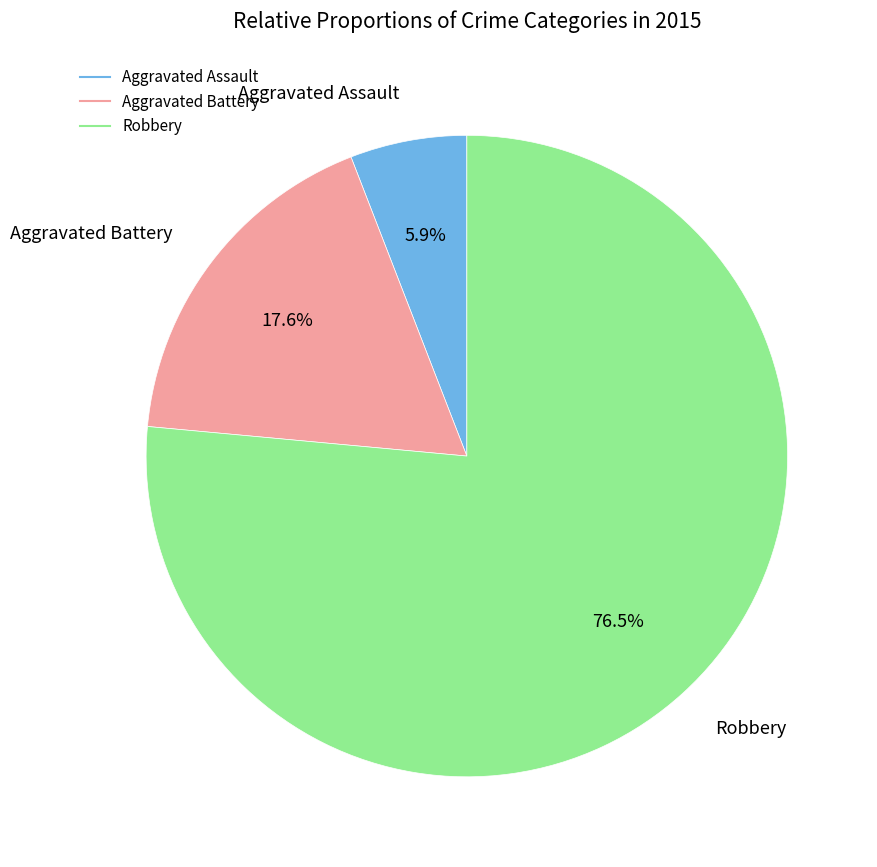

To the nearest percent, what percentage of the pie is Aggravated Battery?

18%